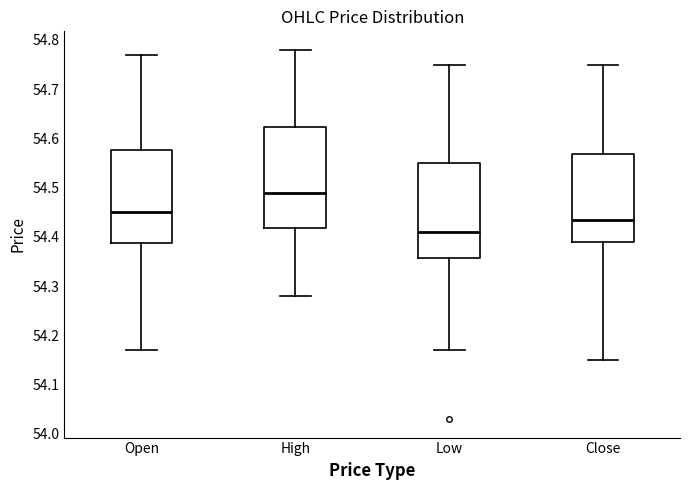

Which box has the highest median line?

High